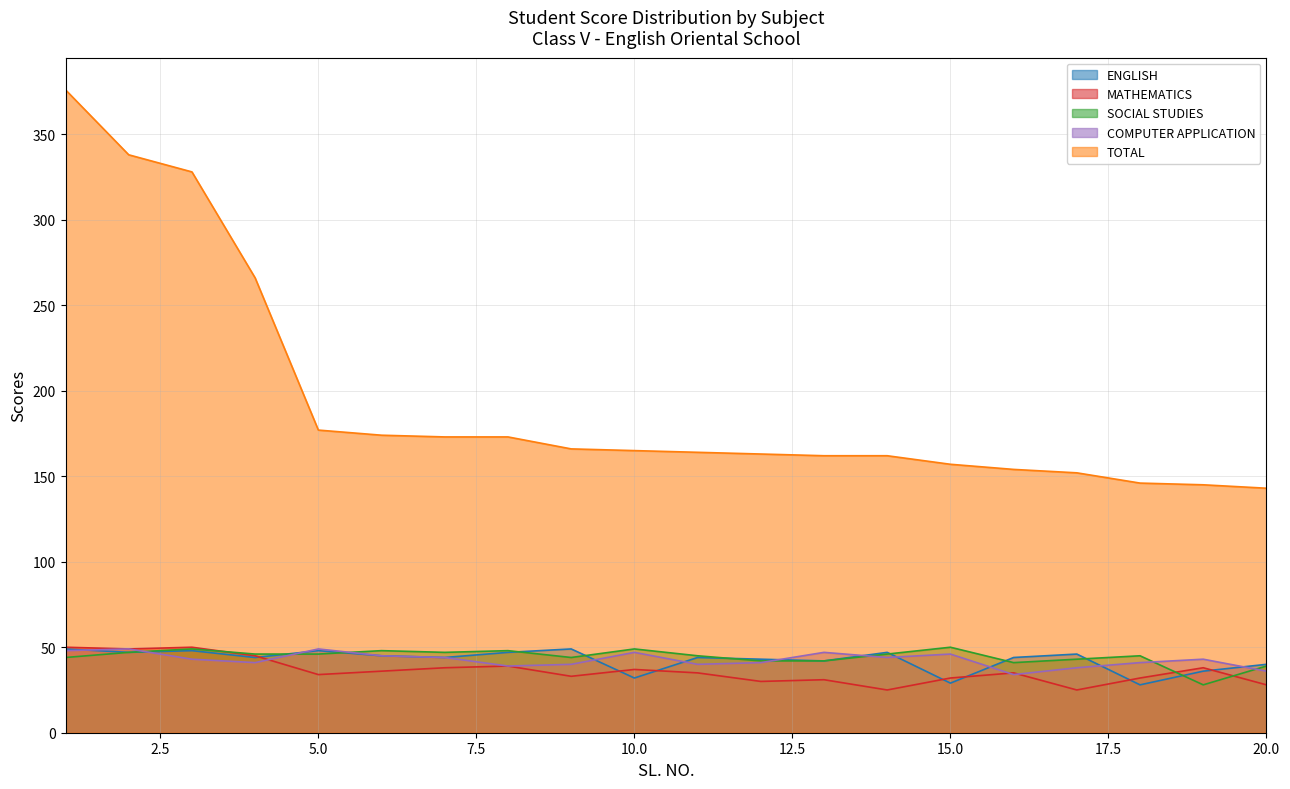

Reading left to right, what are all the values shown in this chart?

ENGLISH: 1=49	2=47	3=48	4=44	5=48	6=45	7=44	8=47	9=49	10=32	11=44	12=43	13=42	14=47	15=29	16=44	17=46	18=28	19=36	20=40
MATHEMATICS: 1=50	2=49	3=50	4=45	5=34	6=36	7=38	8=39	9=33	10=37	11=35	12=30	13=31	14=25	15=32	16=35	17=25	18=32	19=38	20=28
SOCIAL STUDIES: 1=44	2=47	3=49	4=46	5=46	6=48	7=47	8=48	9=44	10=49	11=45	12=42	13=42	14=46	15=50	16=41	17=43	18=45	19=28	20=39
COMPUTER APPLICATION: 1=48	2=49	3=43	4=41	5=49	6=45	7=44	8=39	9=40	10=47	11=40	12=41	13=47	14=44	15=46	16=34	17=38	18=41	19=43	20=36
TOTAL: 1=376	2=338	3=328	4=266	5=177	6=174	7=173	8=173	9=166	10=165	11=164	12=163	13=162	14=162	15=157	16=154	17=152	18=146	19=145	20=143